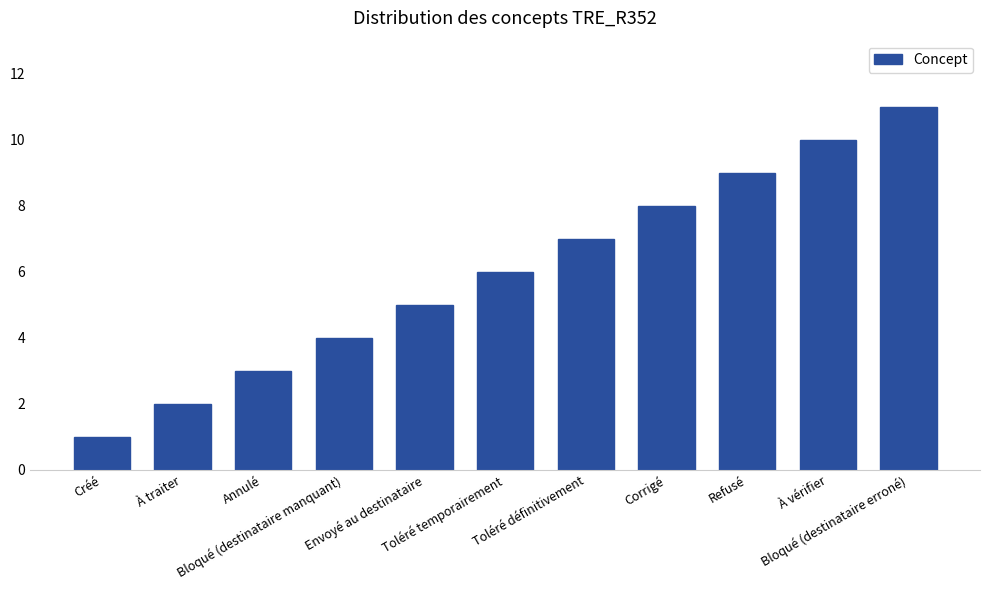

Reading right to left, what are all the values shown in this chart?

Bloqué (destinataire erroné)=11	À vérifier=10	Refusé=9	Corrigé=8	Toléré définitivement=7	Toléré temporairement=6	Envoyé au destinataire=5	Bloqué (destinataire manquant)=4	Annulé=3	À traiter=2	Créé=1